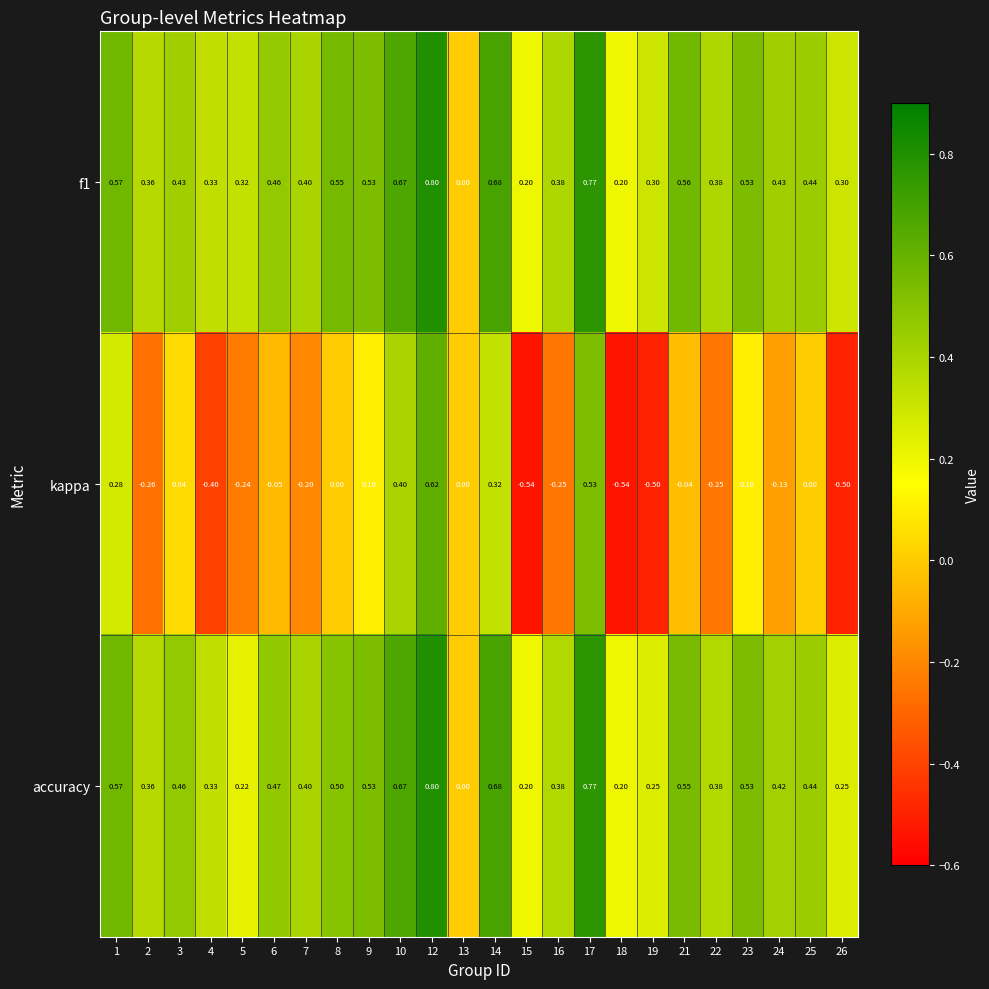

Between 1 and 16, which series saw the biggest shift?

kappa